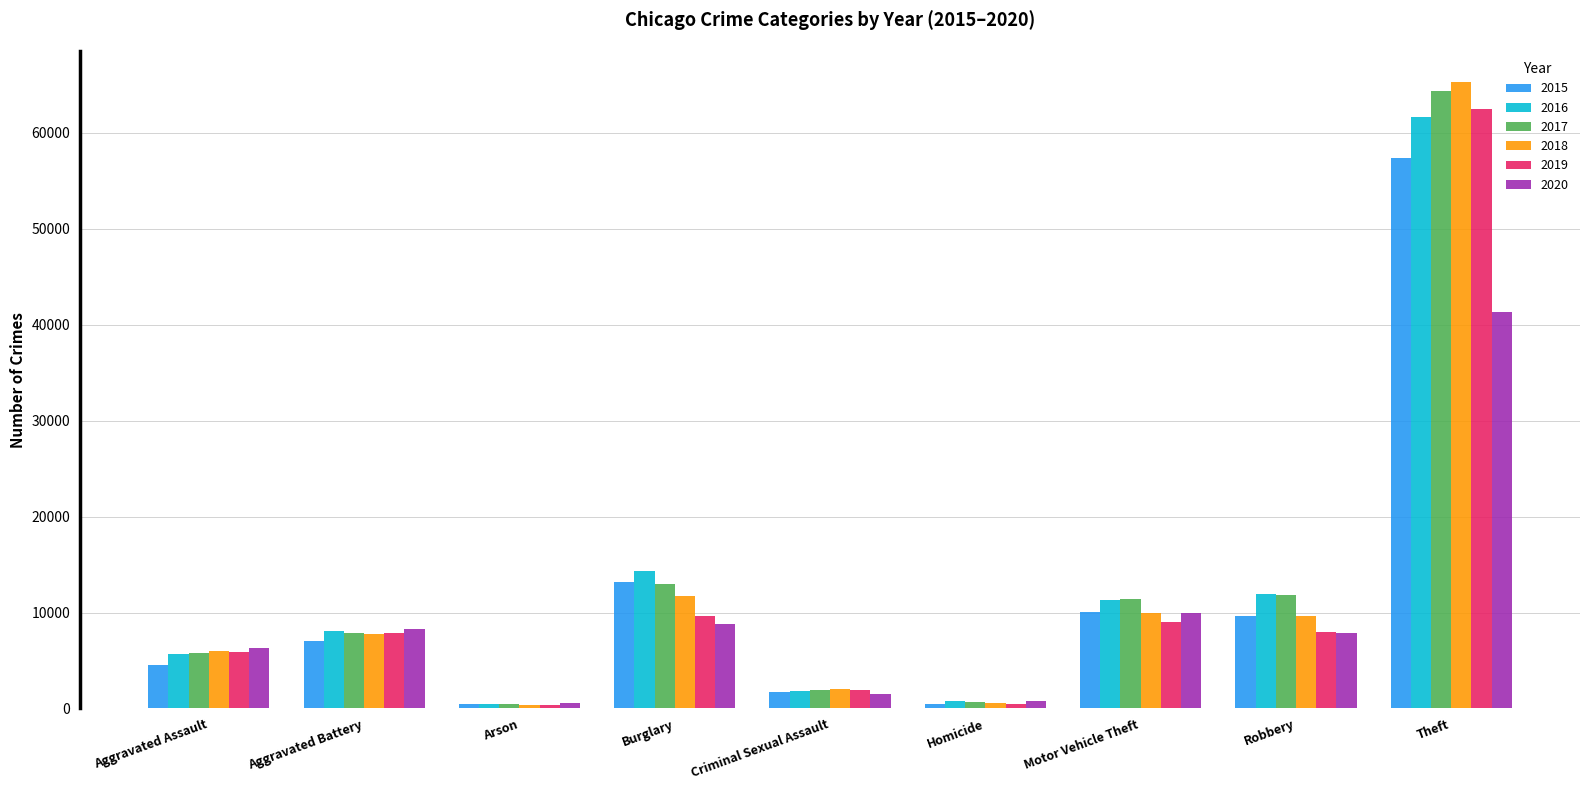

What is the difference between the maximum and minimum values in the 2016 series?

61108